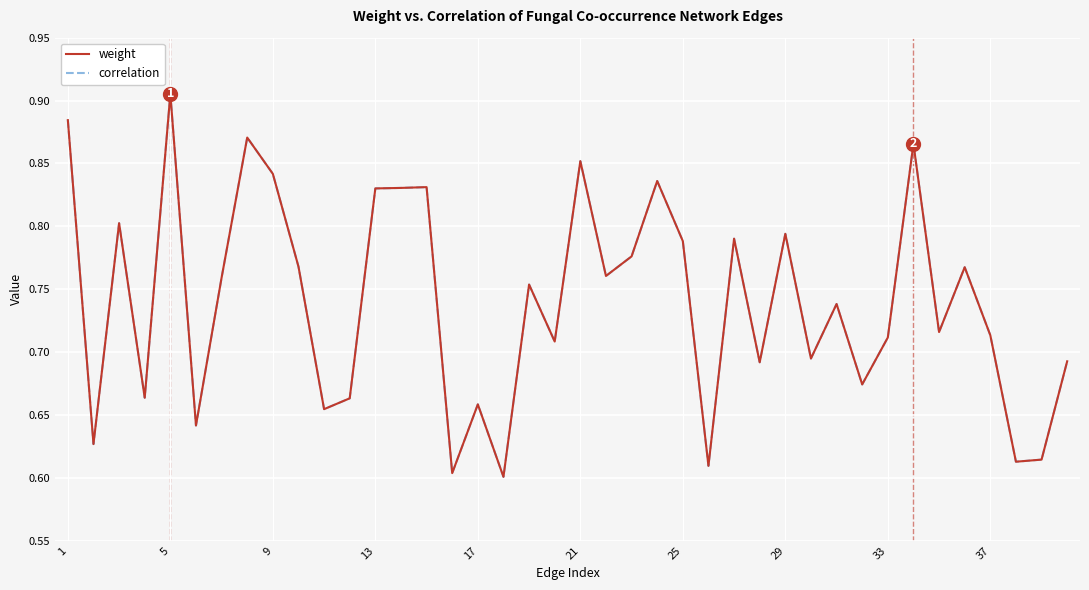

Which series has the largest range (max minus min)?

weight